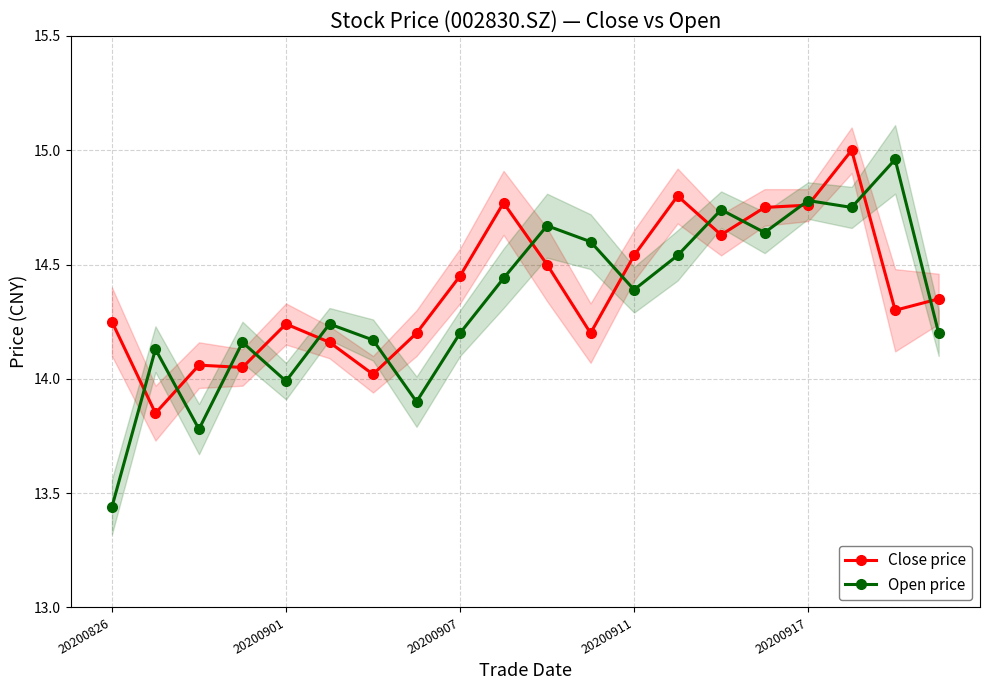

At which label is Close price closest to 14?

6